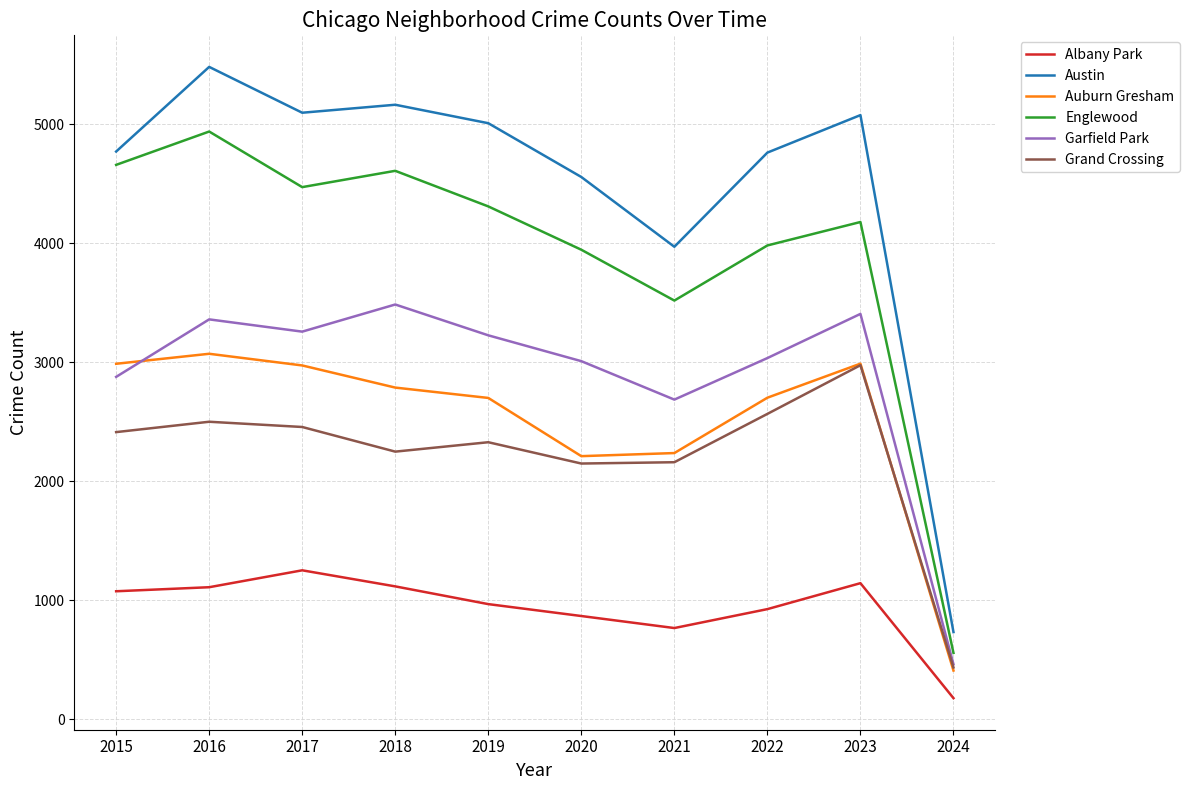

What are all the series names shown in the legend?

Albany Park, Austin, Auburn Gresham, Englewood, Garfield Park, Grand Crossing